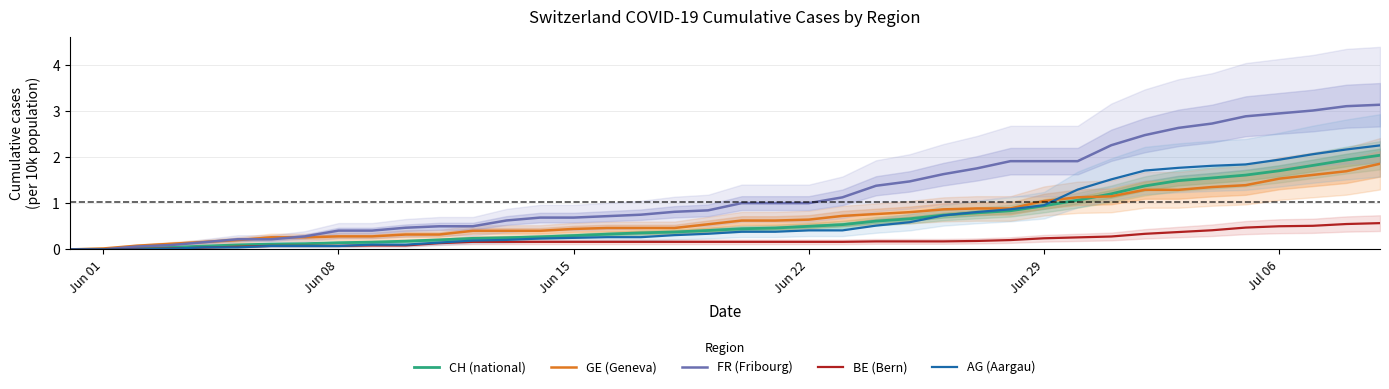

What are all the series names shown in the legend?

CH (national), GE (Geneva), FR (Fribourg), BE (Bern), AG (Aargau)